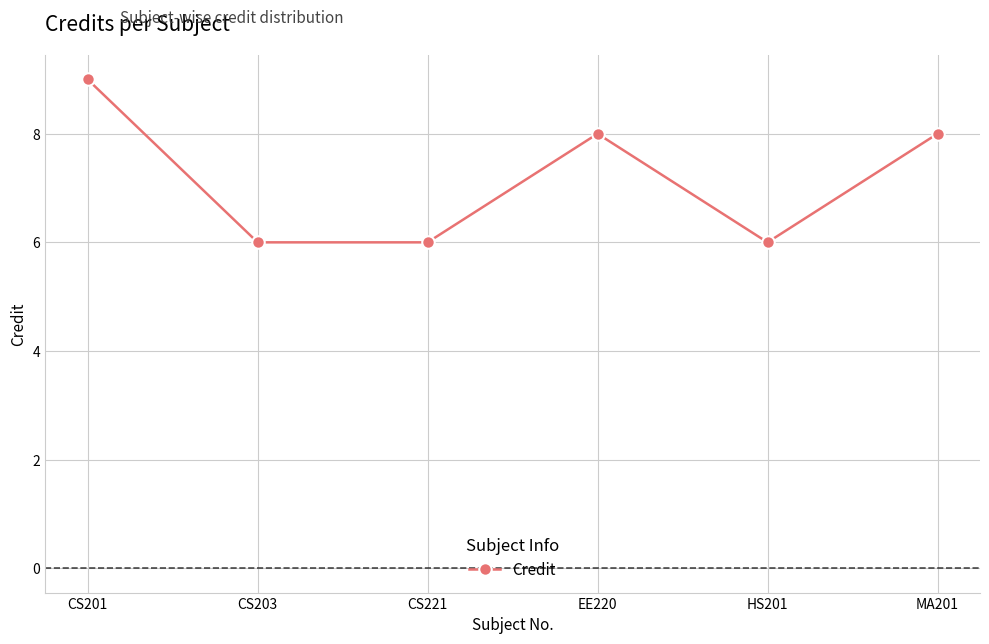

What is the average value?

7